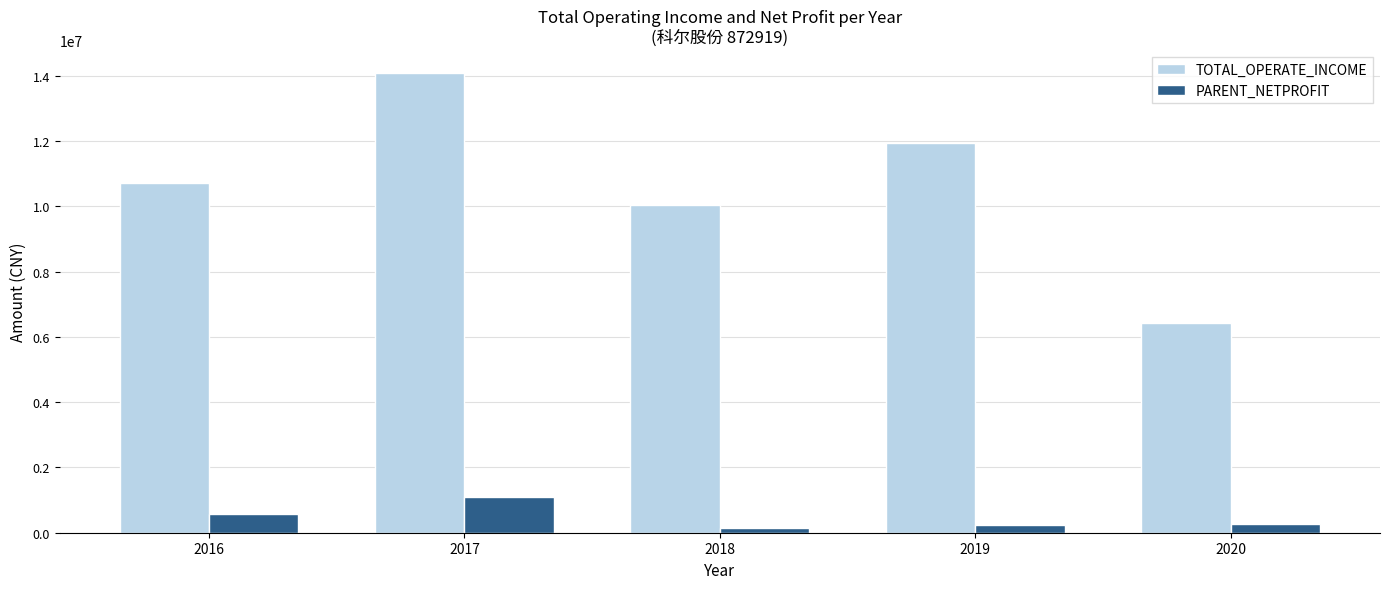

Rank the series at 2017 from highest to lowest value.

TOTAL_OPERATE_INCOME, PARENT_NETPROFIT